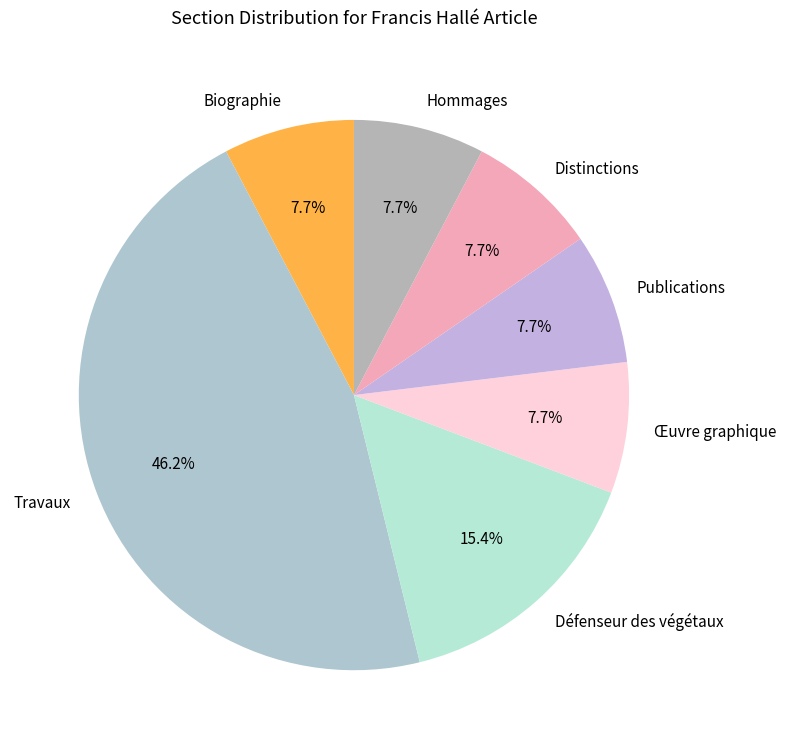

To the nearest percent, what is the average slice percentage?

14%